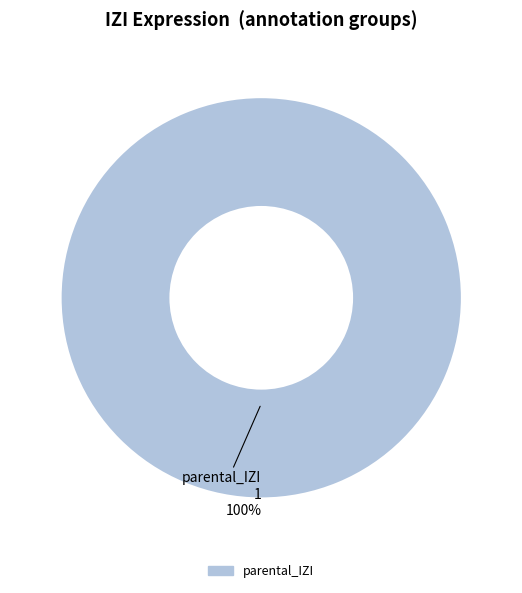

Is there a majority slice in this chart?

Yes